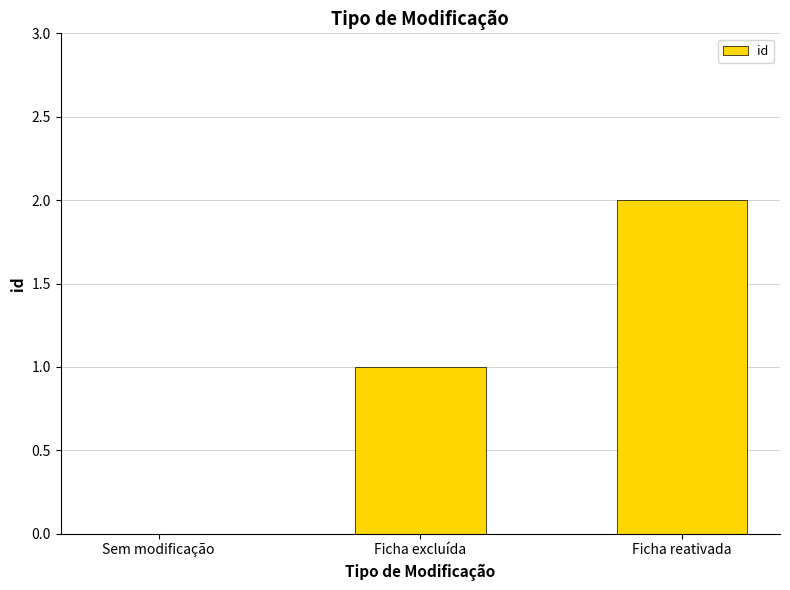

How many values are above zero?

2